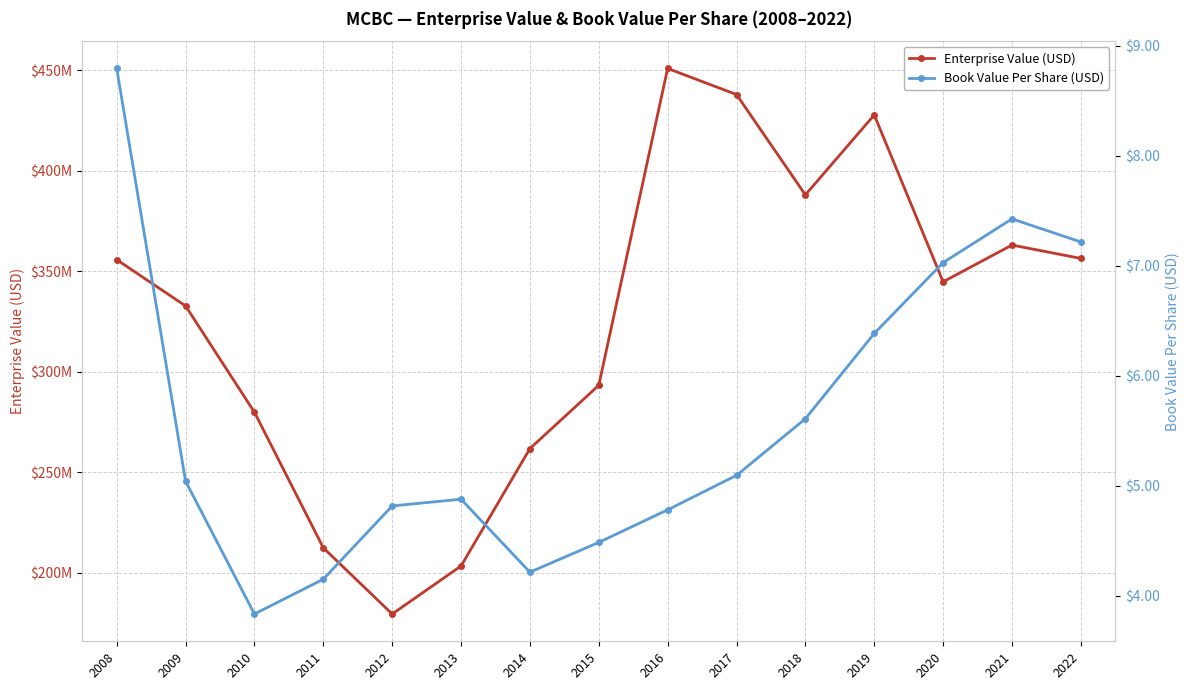

What is the spread (max minus min) of values at 2009?

332694375.8